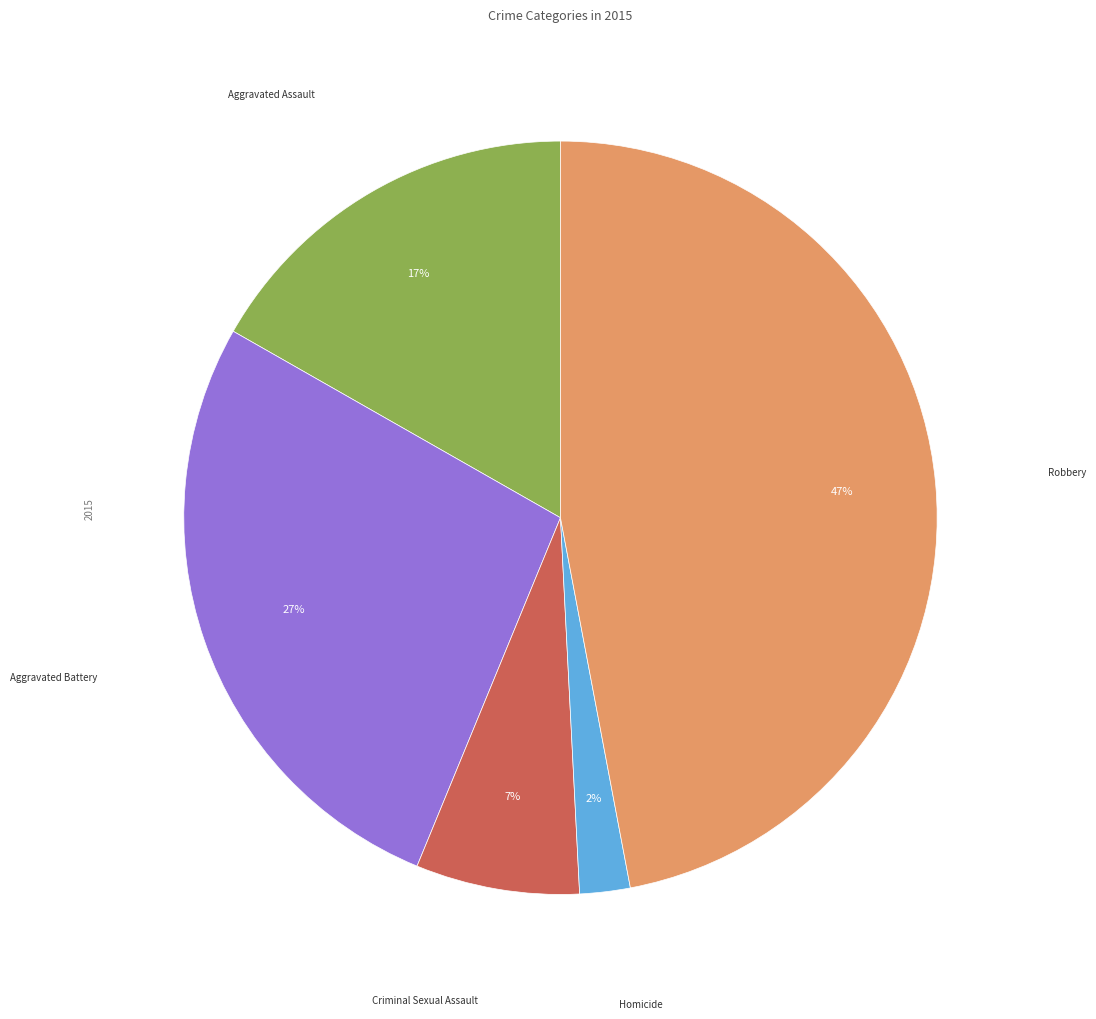

Is there any slice that represents more than half of the pie?

No